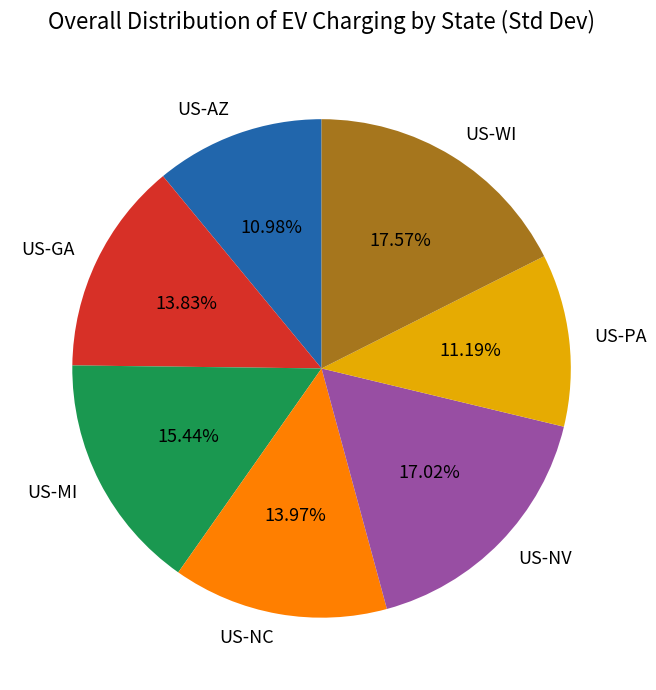

What is the largest slice in the pie chart?

US-WI